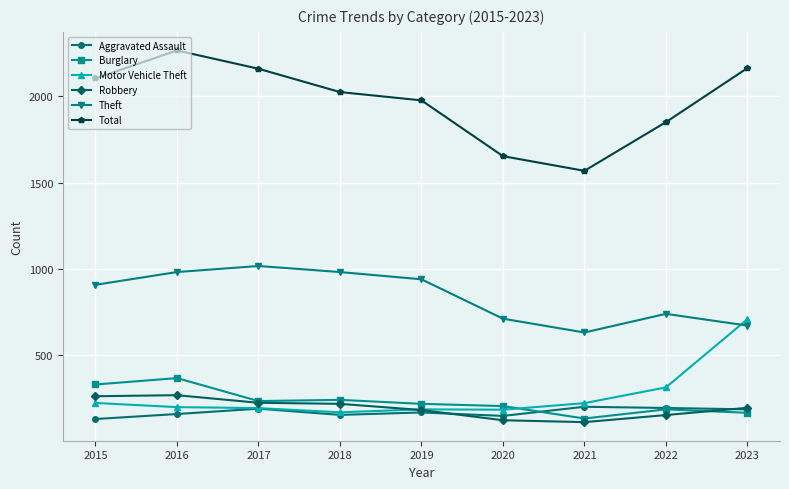

At which category does Total reach its first local peak?

2016